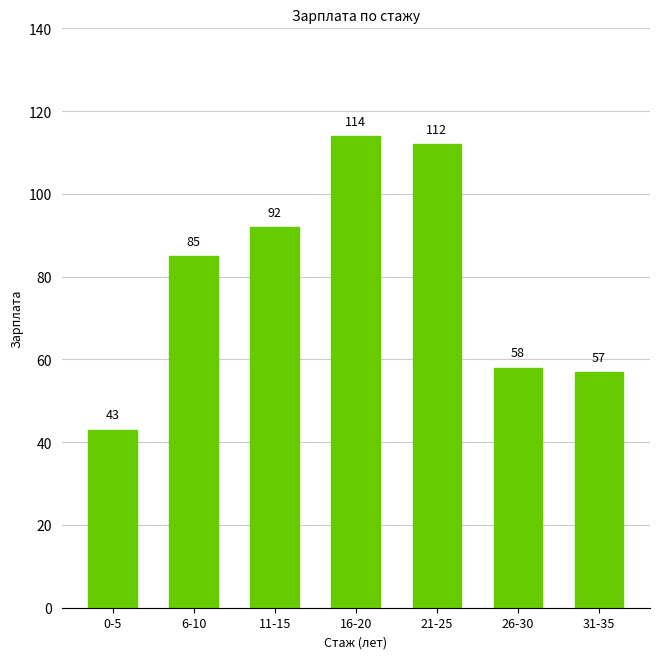

What is the sum of the values at 0-5 and 21-25?

155